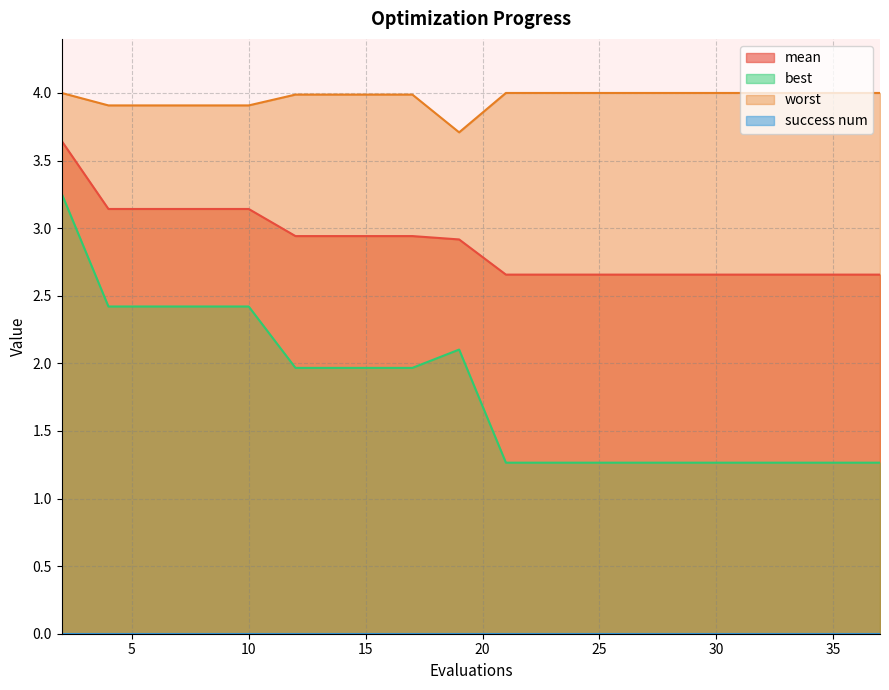

True or false: worst and best intersect in this chart.

False